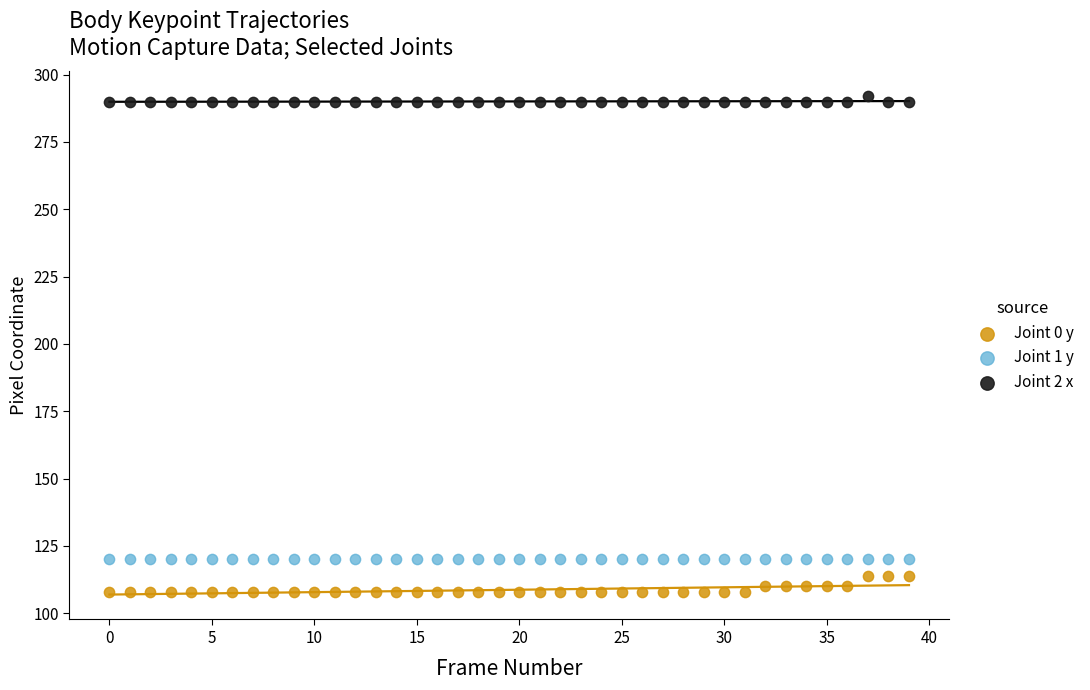

Which series reaches the minimum Y coordinate?

Joint 0 y